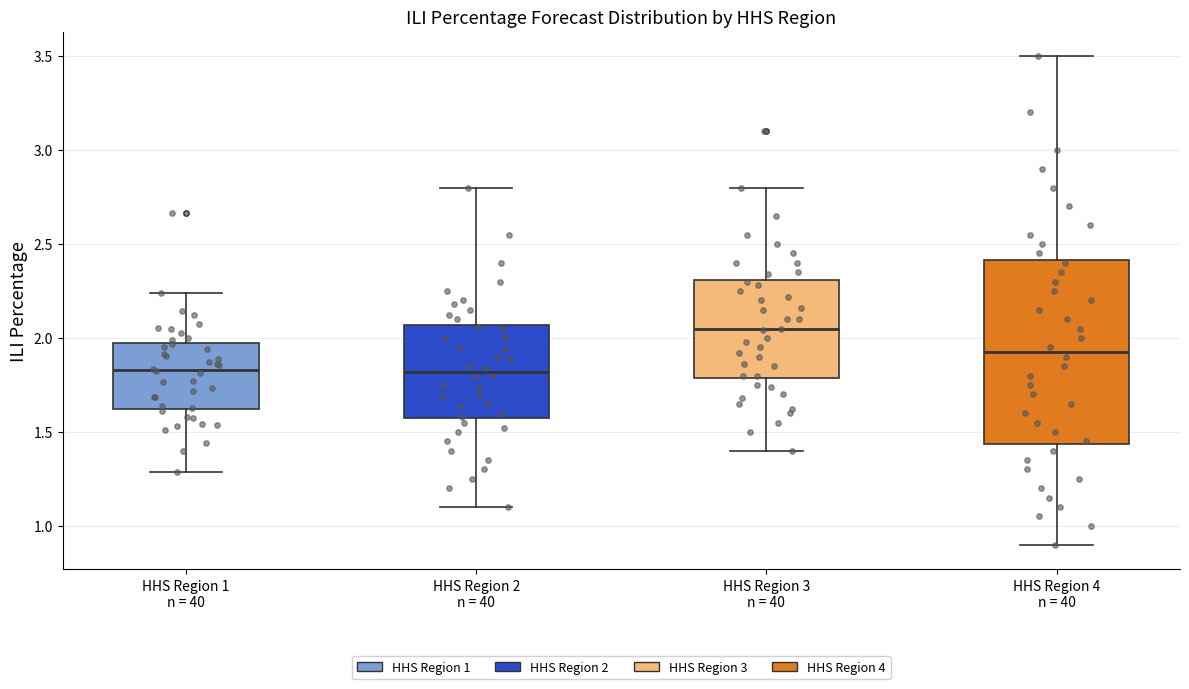

Reading left to right, transcribe this box plot: for each box, give where its median line is, the range the box spans, and where its two whiskers end, as read against the y-axis. The values are not printed on the chart, so give them approximately, as read against the axis.

HHS Region 1 n = 40: median 1.85, box 1.60 to 1.95, whiskers 1.30 to 2.25
HHS Region 2 n = 40: median 1.80, box 1.55 to 2.05, whiskers 1.10 to 2.80
HHS Region 3 n = 40: median 2.05, box 1.80 to 2.30, whiskers 1.40 to 2.80
HHS Region 4 n = 40: median 1.95, box 1.45 to 2.40, whiskers 0.90 to 3.50